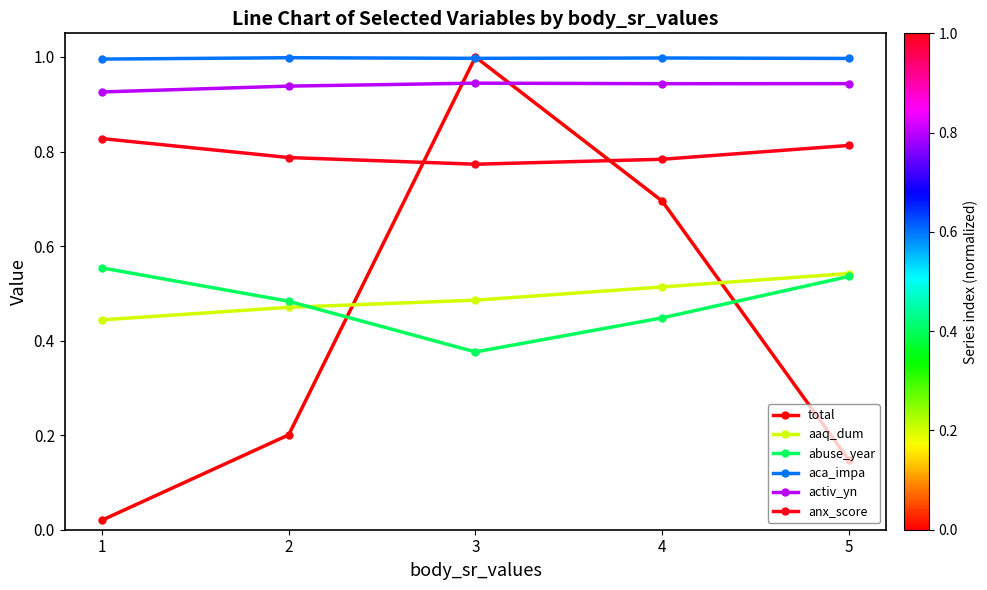

Does the chart have visible grid lines?

No